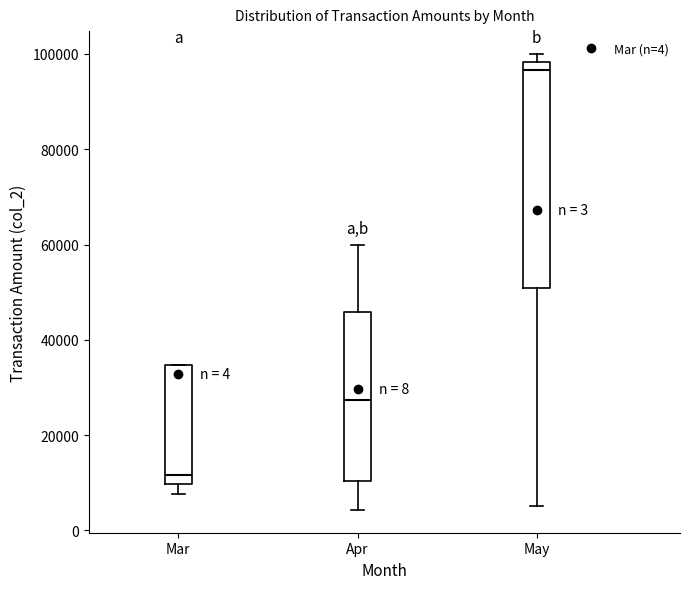

Which box has the highest median line?

May